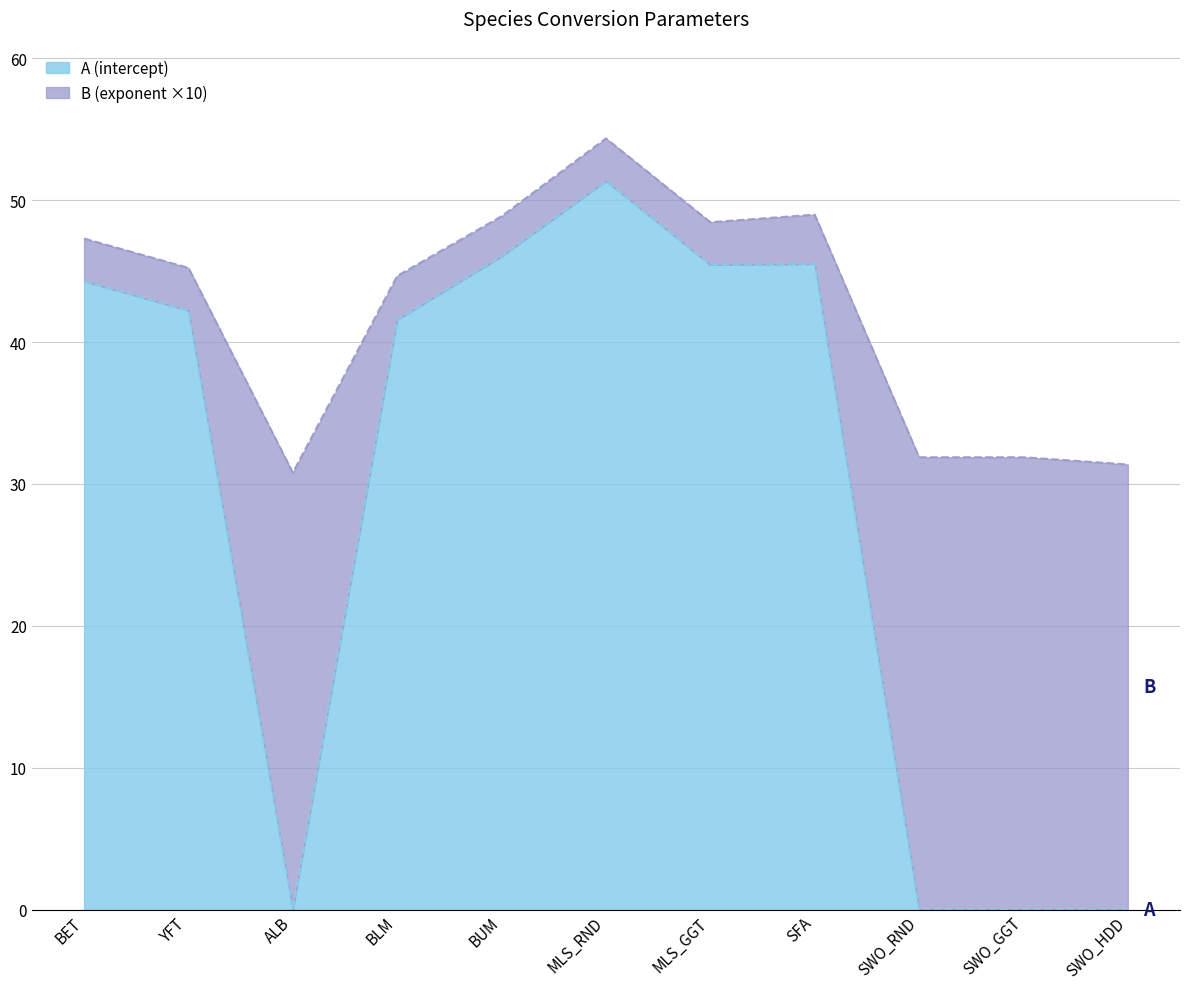

Which has a higher value, SWO_HDD or BET?

BET